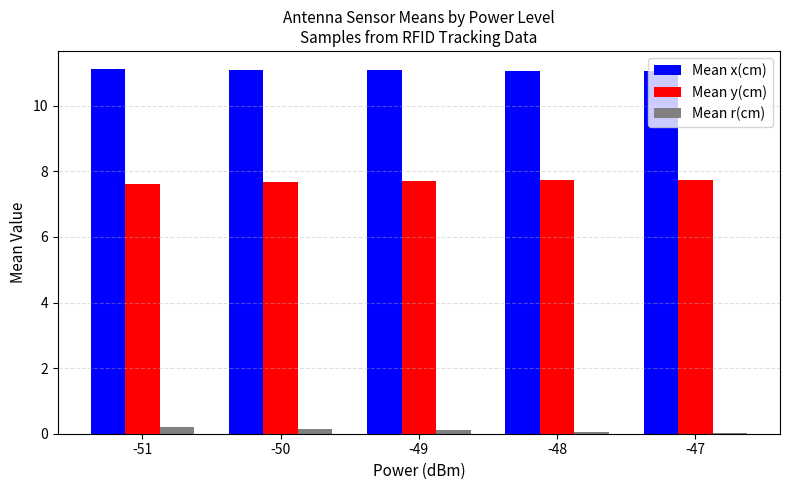

Are the bars grouped side by side (vs. stacked)?

Yes